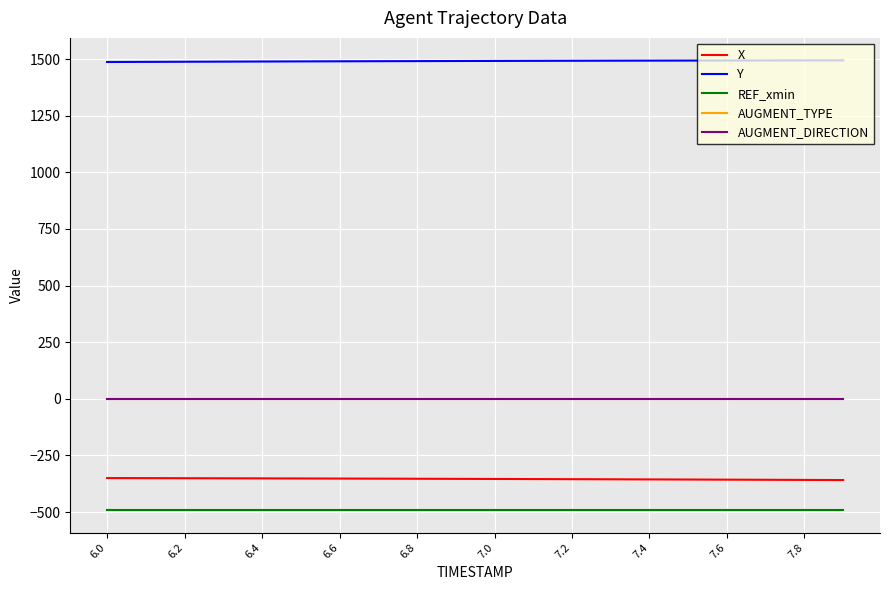

Does the chart have visible grid lines?

Yes